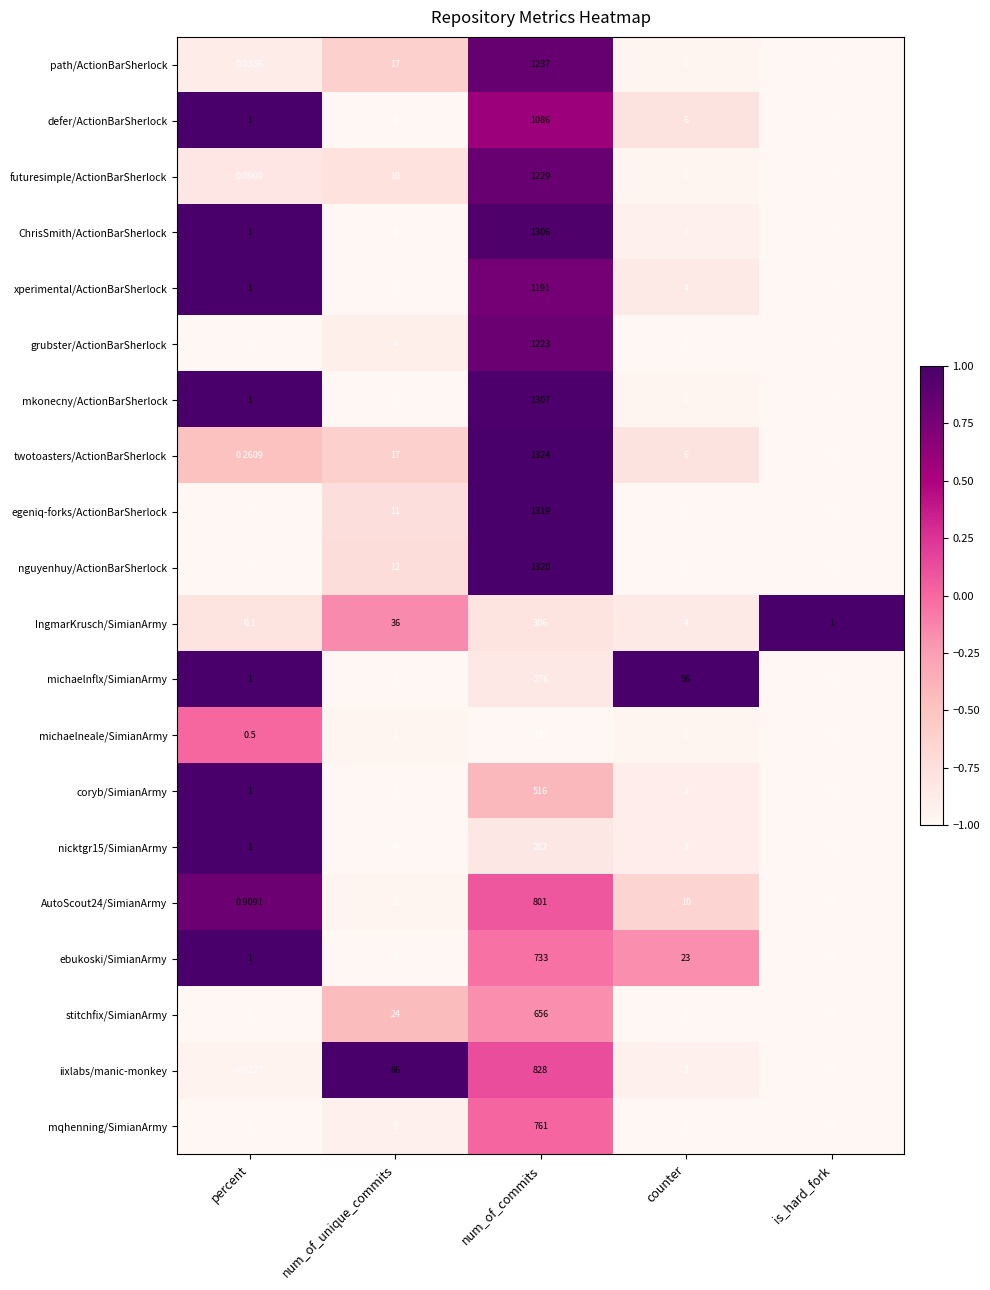

How many series are shown in this chart?

20